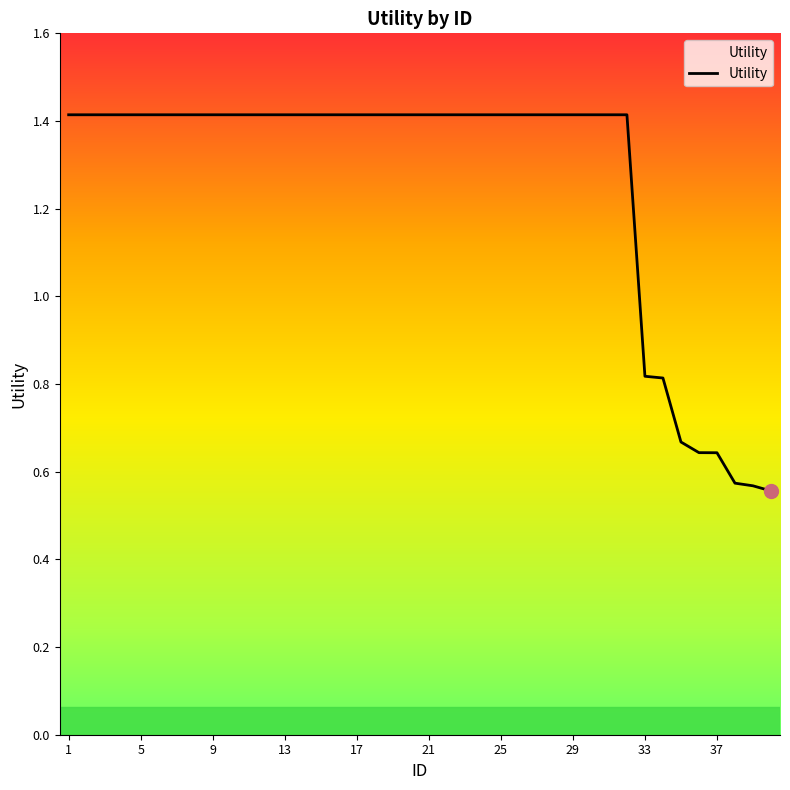

What is the greatest value displayed?

1.4